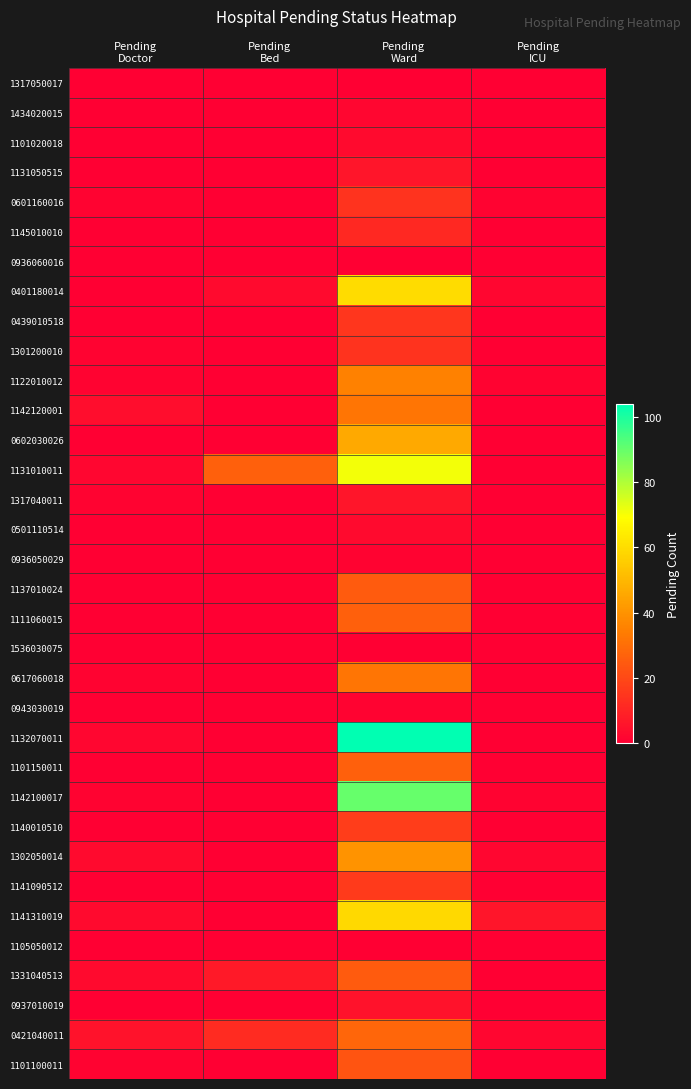

Which series has the largest range (max minus min)?

1132070011